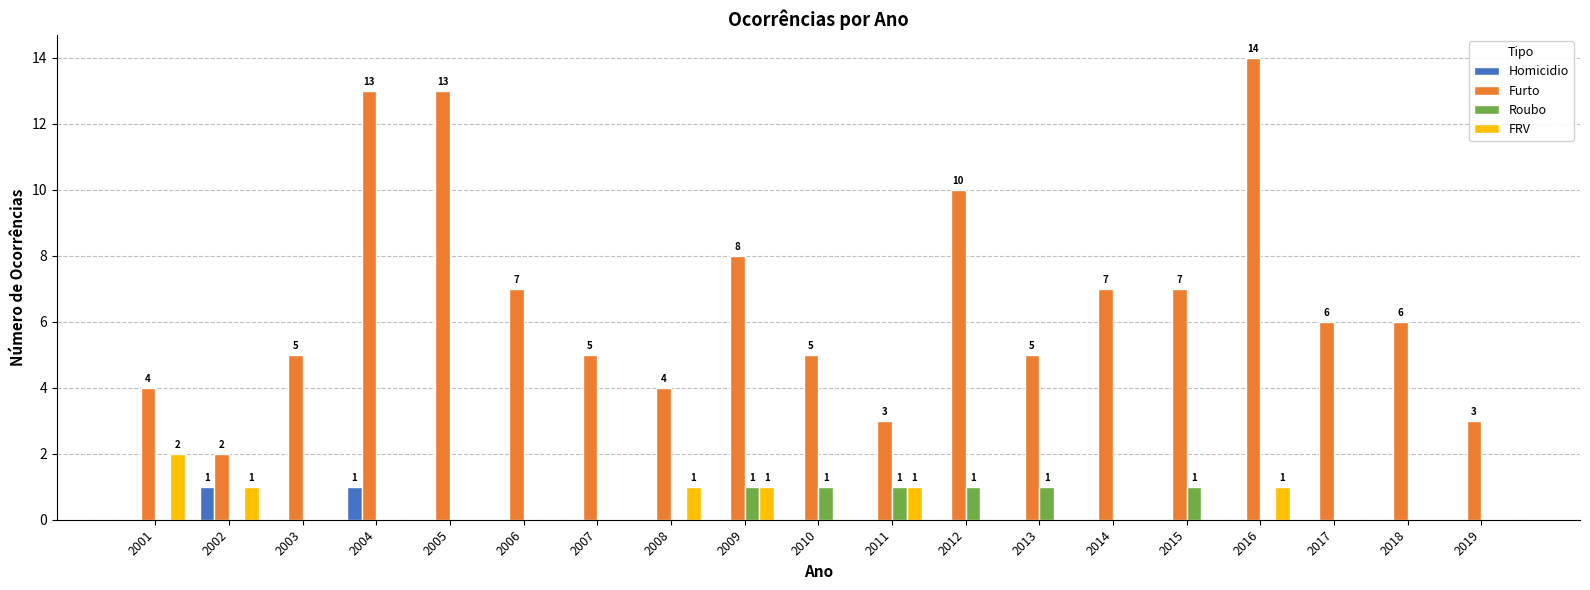

Which series changed the most between 2010 and 2019?

Furto